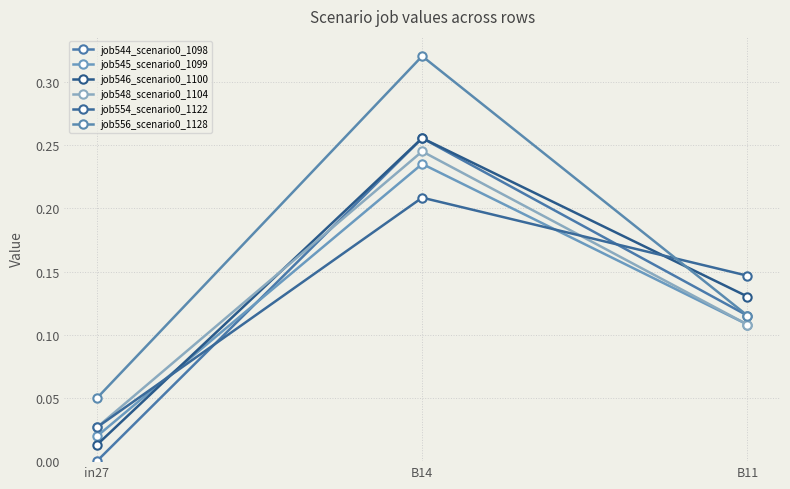

Which series has the largest range (max minus min)?

job556_scenario0_1128